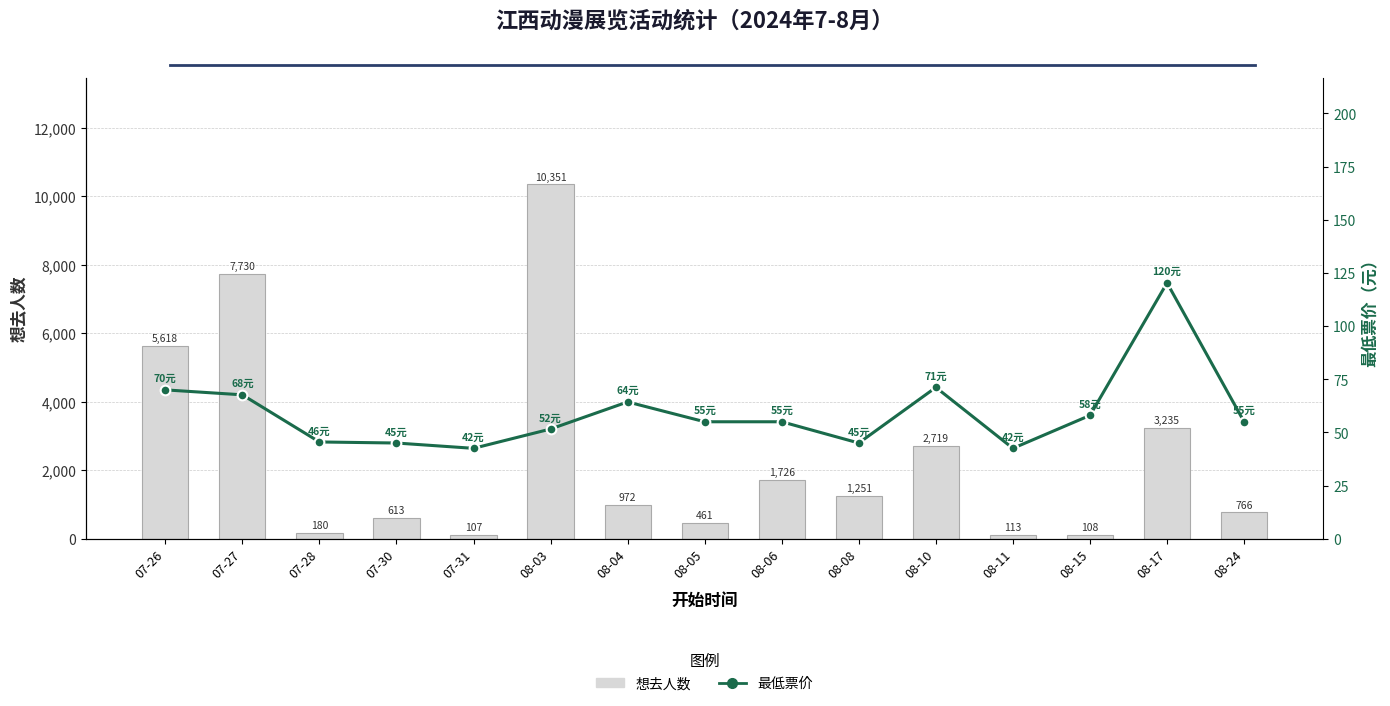

At which label does 想去人数 reach its minimum?

07-31